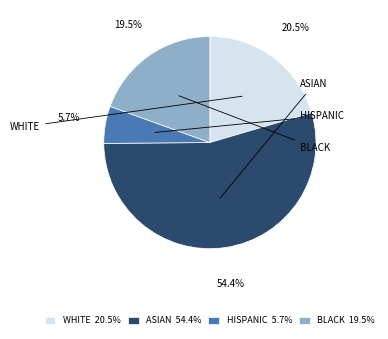

How much of the chart is everything except WHITE 20.5%?

79.5%